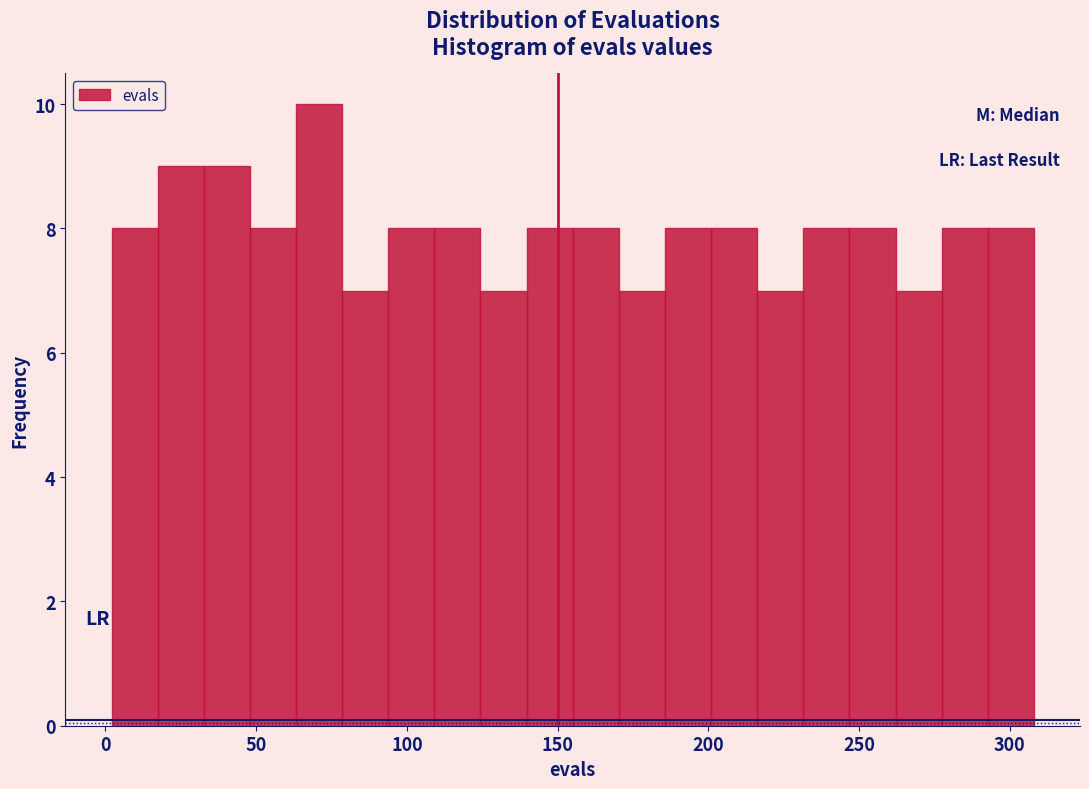

Around what value on the x-axis is the tallest bar? Give the approximate position of its centre, as read against the axis.

70